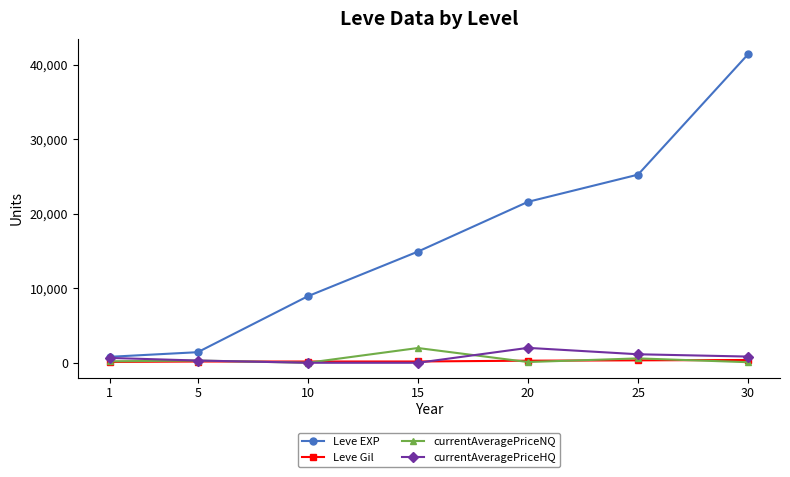

Does the chart have visible grid lines?

No